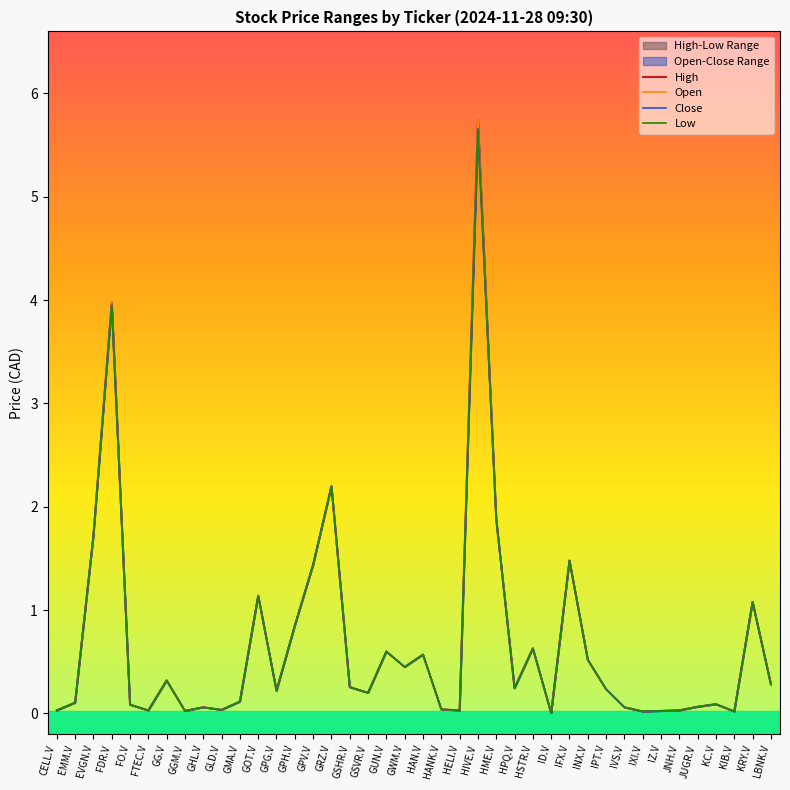

What is the difference between the maximum and minimum values in the Open series?

5.7